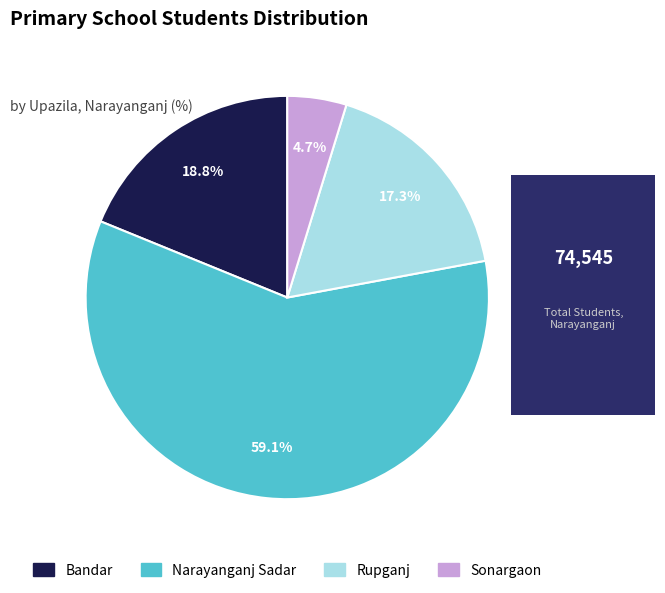

Is there any slice that represents more than half of the pie?

Yes